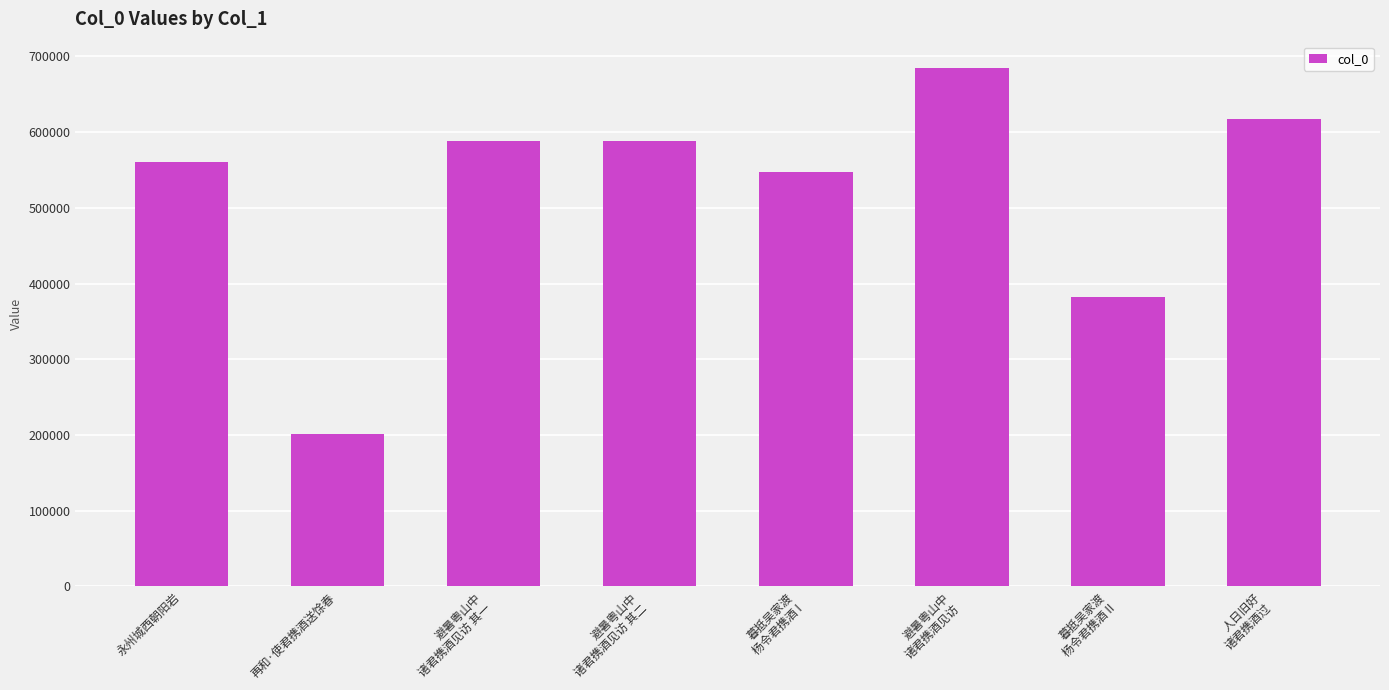

Read the value at 暮抵吴家渡
杨令君携酒 I, to the nearest 50.

547400